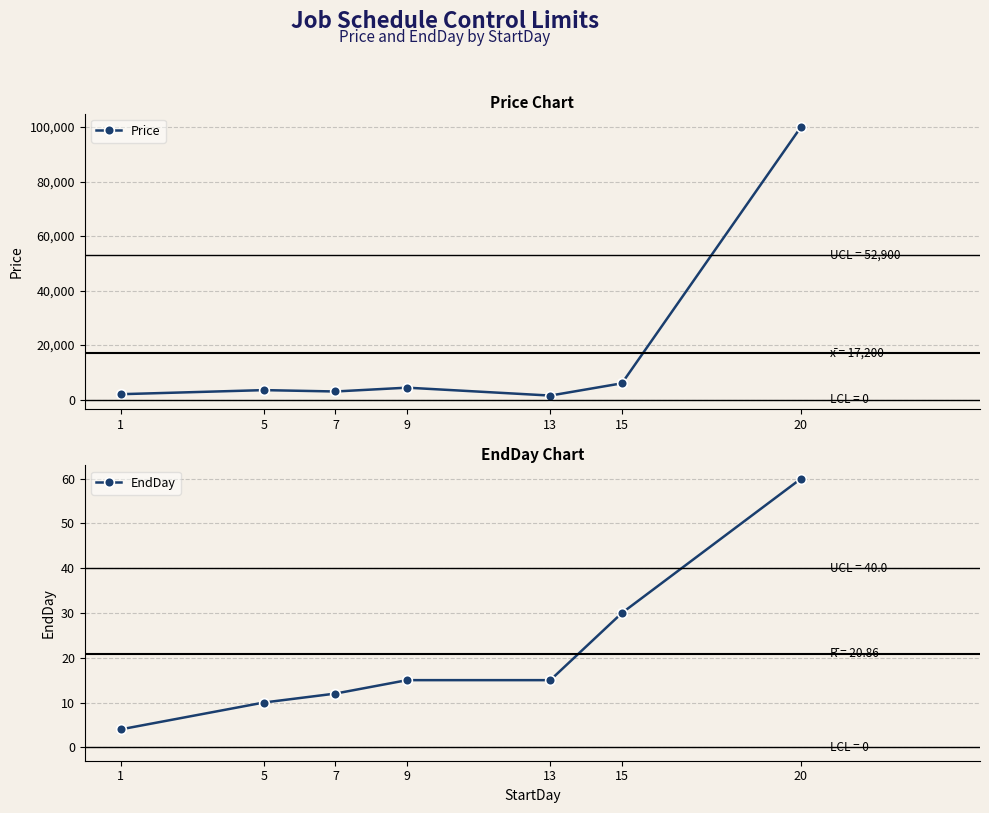

What is the sum of the Price values at 1 and 13?

3500